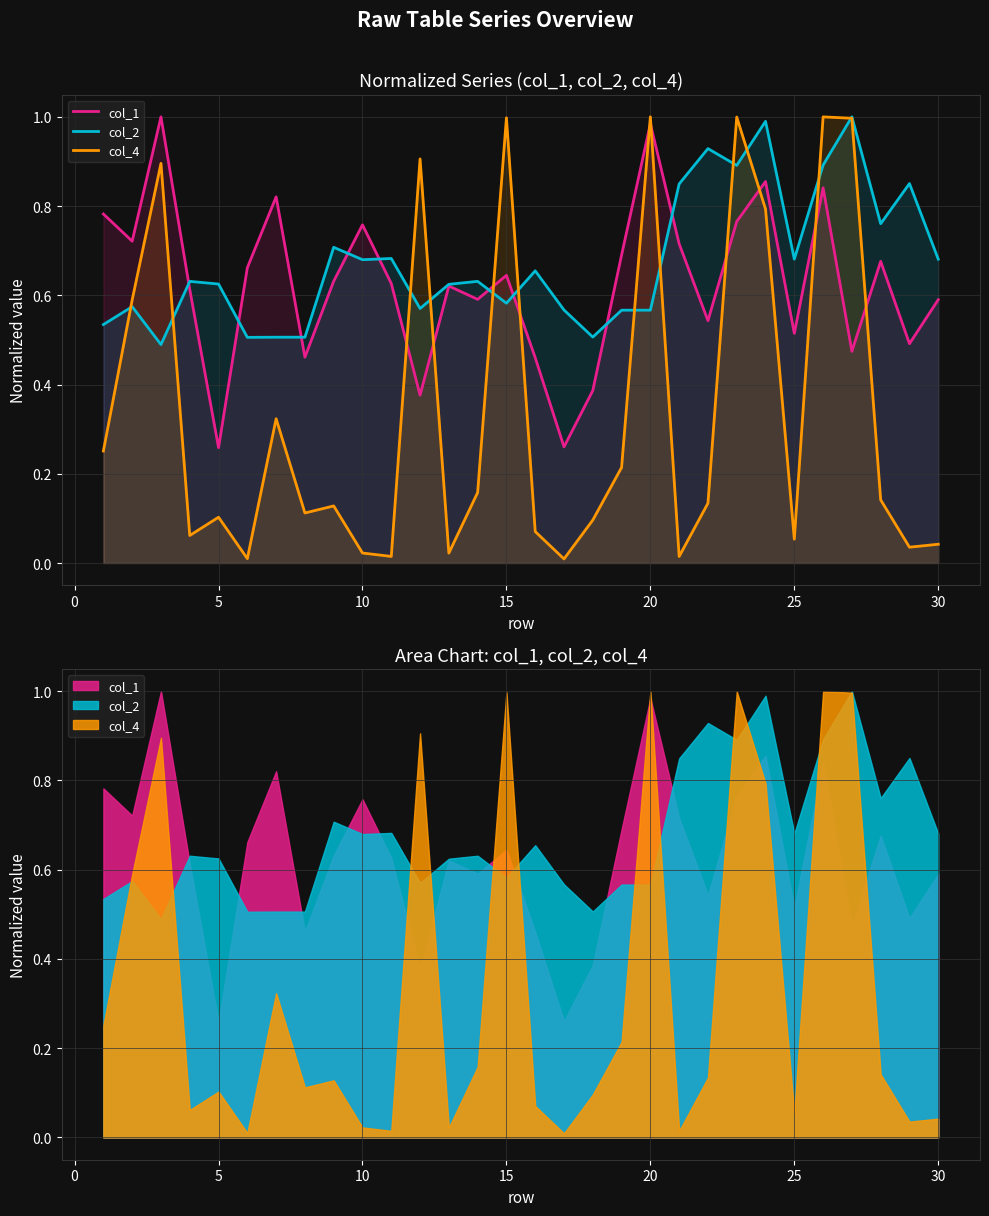

At how many categories does at least one series exceed 0?

30